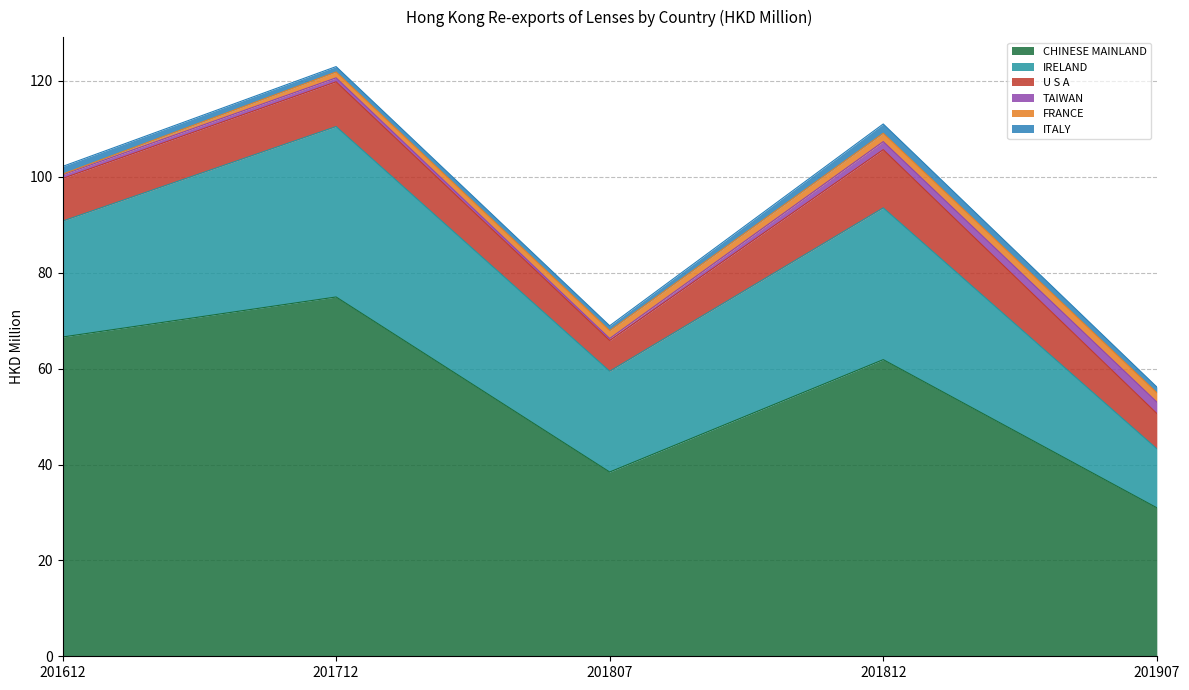

List the series in order of their peak value, highest first.

CHINESE MAINLAND, IRELAND, U S A, TAIWAN, FRANCE, ITALY